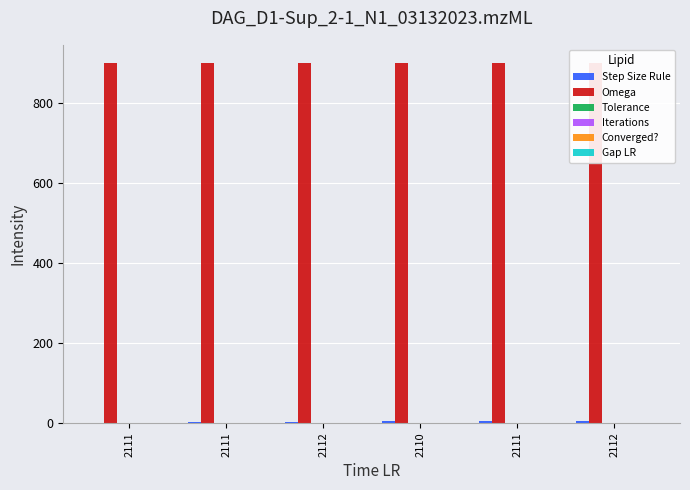

Which series has the largest range (max minus min)?

Step Size Rule